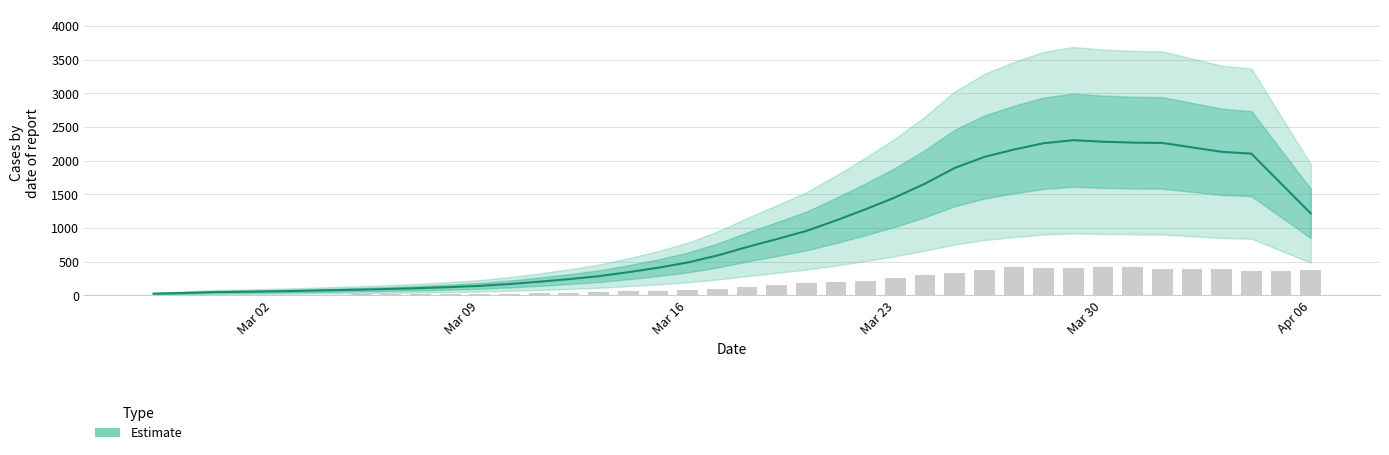

Reading left to right, transcribe all the data shown in this chart.

7.4	8.1	8.3	9.5	11.3	12.2	13.9	15.3	17.5	18.9	21.8	25.4	28.3	34.7	43.0	52.7	59.8	67.5	88.0	102.2	122.9	153.0	180.7	193.9	211.1	263.3	303.1	340.0	376.4	420.3	410.6	402.7	424.1	417.1	399.6	398.7	398.7	364.9	357.5	374.9